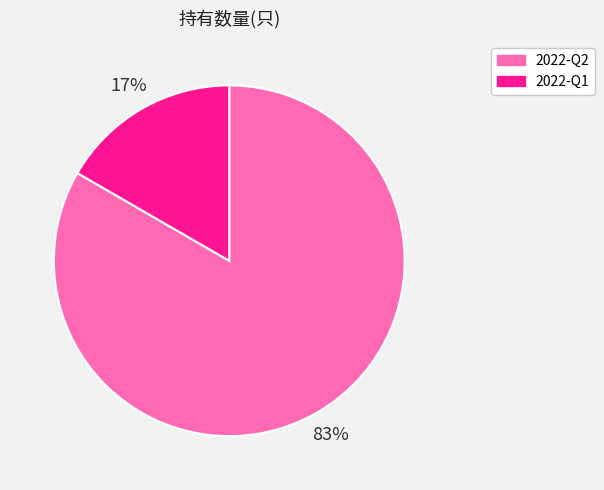

What is the ratio of the value at 2022-Q1 to the value at 2022-Q2?

0.2